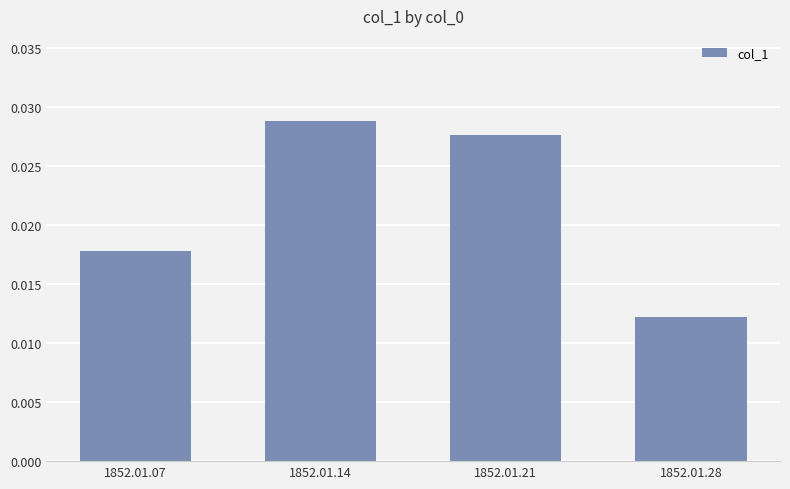

Where is the data nearest to the value 0?

1852.01.28